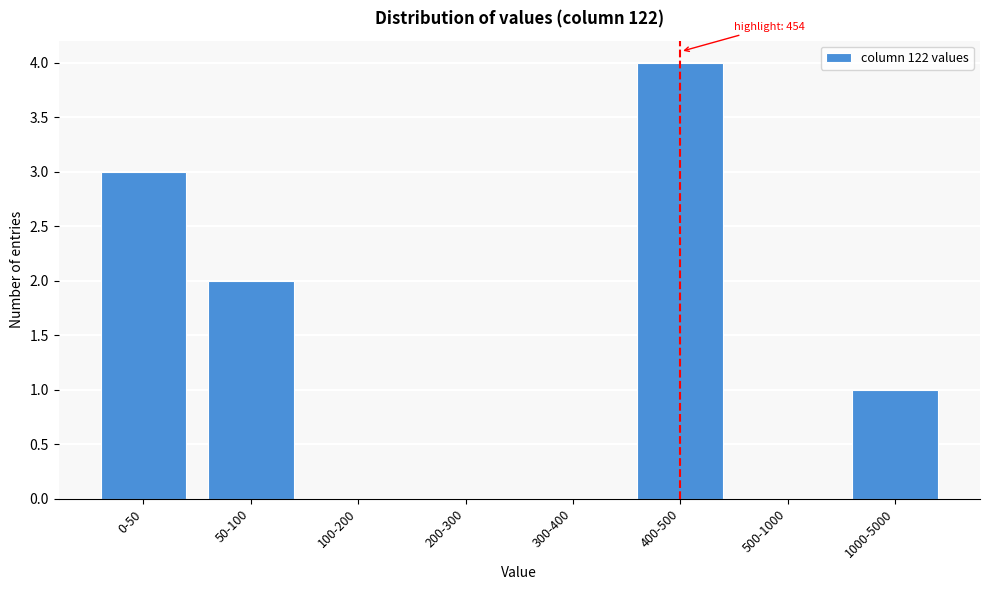

Reading left to right, extract all data points from this chart.

0-50=3	50-100=2	100-200=0	200-300=0	300-400=0	400-500=4	500-1000=0	1000-5000=1